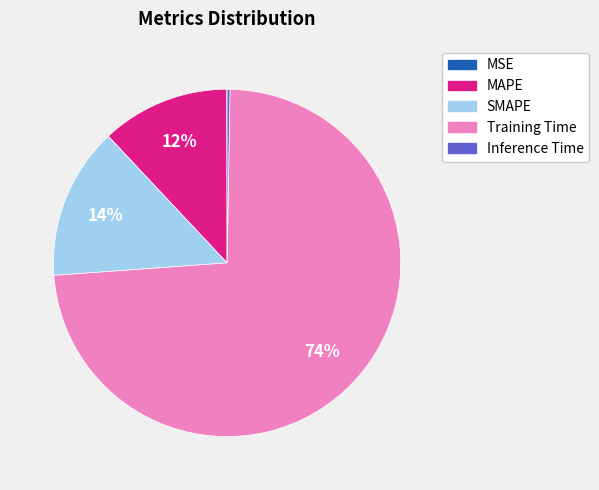

To the nearest percent, what is the combined percentage of Training Time and MAPE?

86%